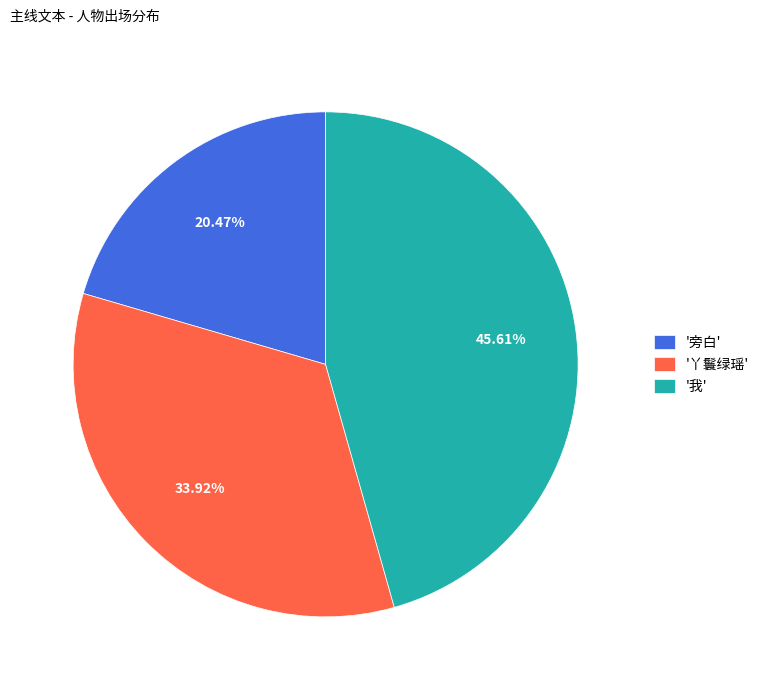

Rank the categories by value from lowest to highest.

'旁白', '丫鬟绿瑶', '我'